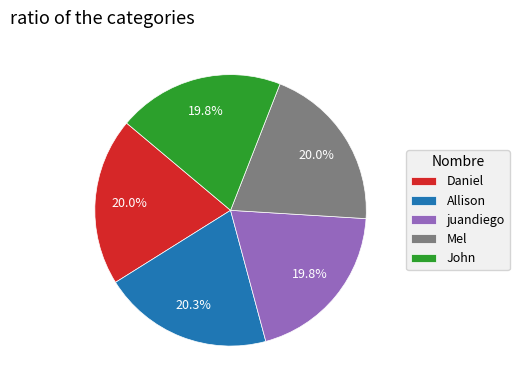

Count the number of slices in the pie.

5